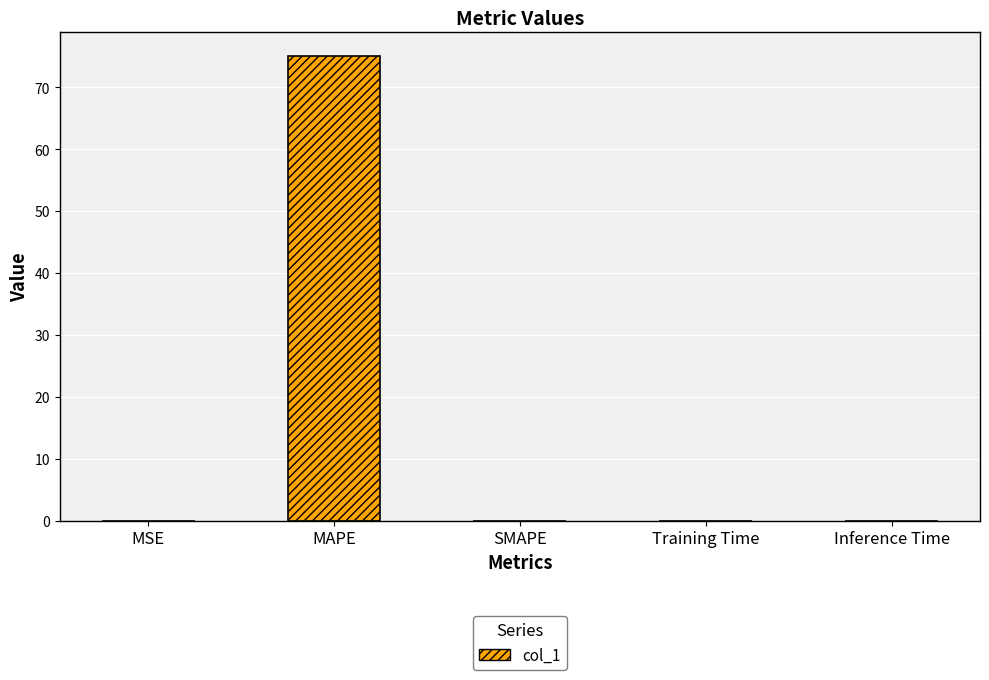

What is the maximum value shown in the chart?

75.1